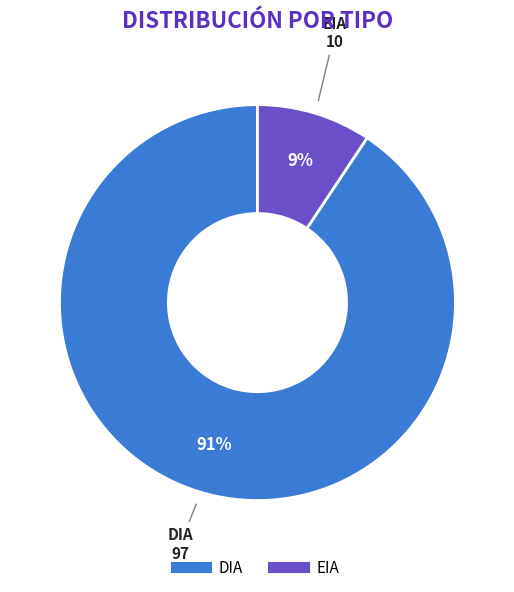

To the nearest percent, what percentage of the pie is DIA?

91%